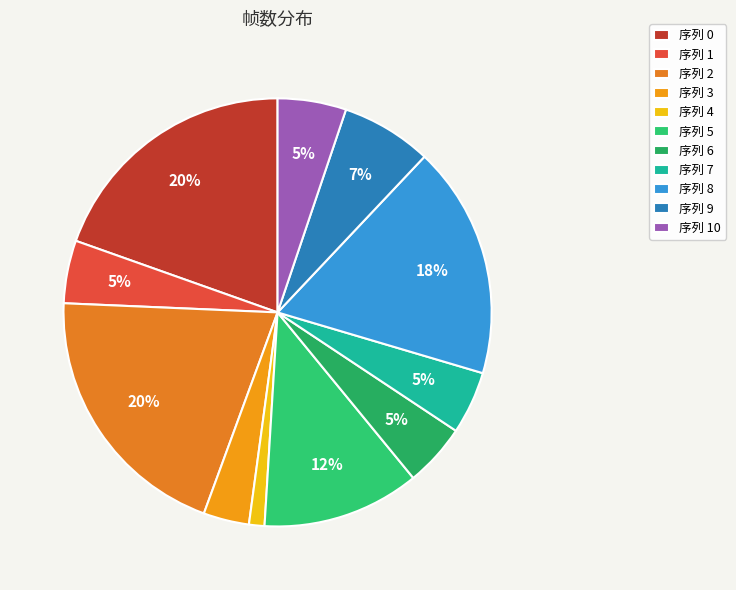

Count the number of slices in the pie.

11